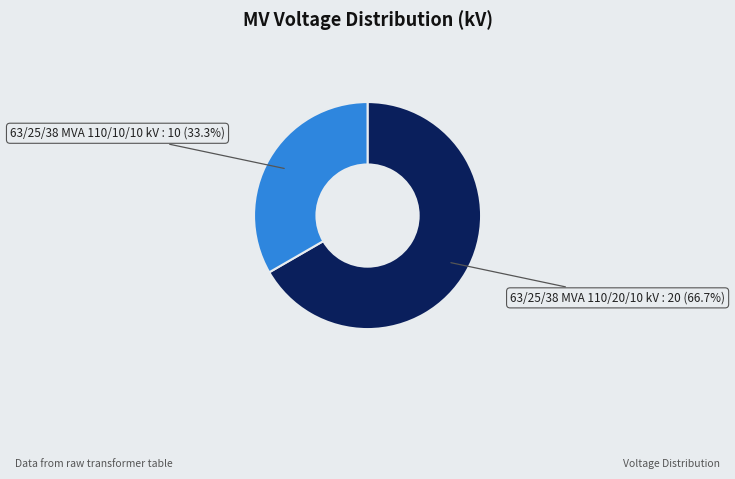

Which has a higher value, 63/25/38 MVA 110/20/10 kV or 63/25/38 MVA 110/10/10 kV?

63/25/38 MVA 110/20/10 kV